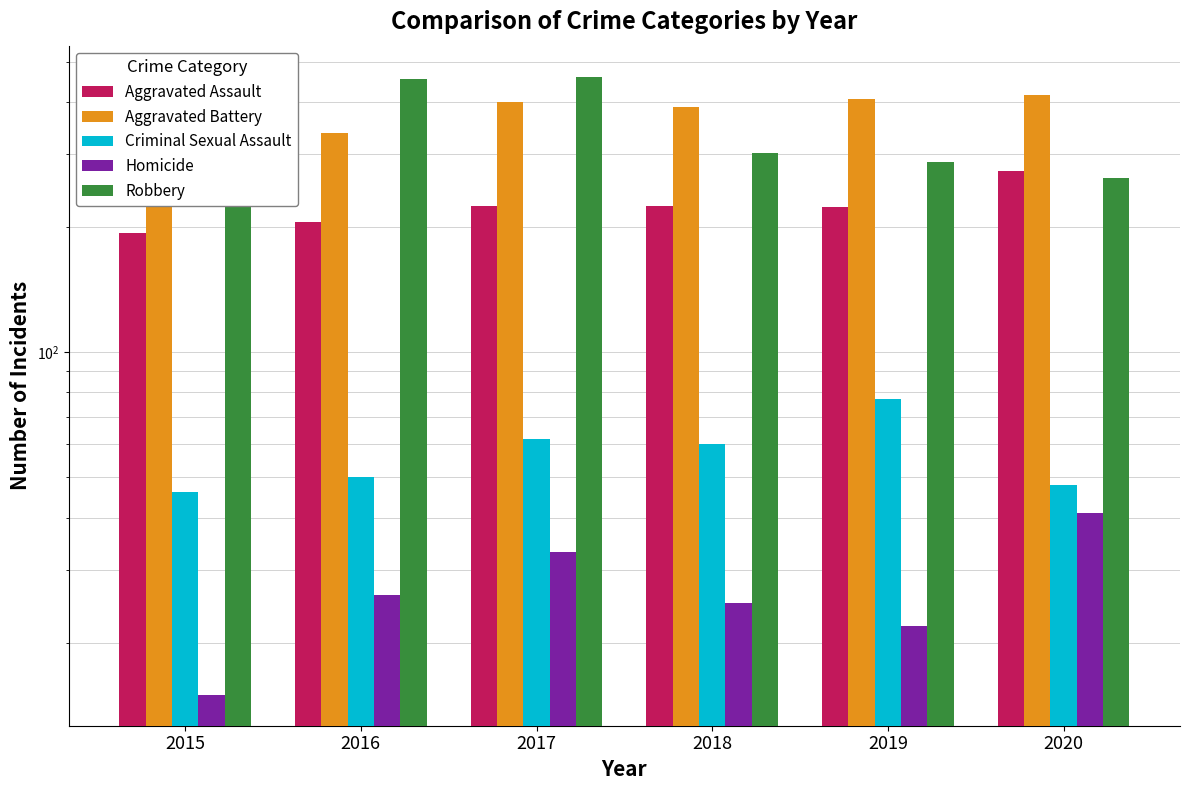

Count the number of categories in the chart.

6